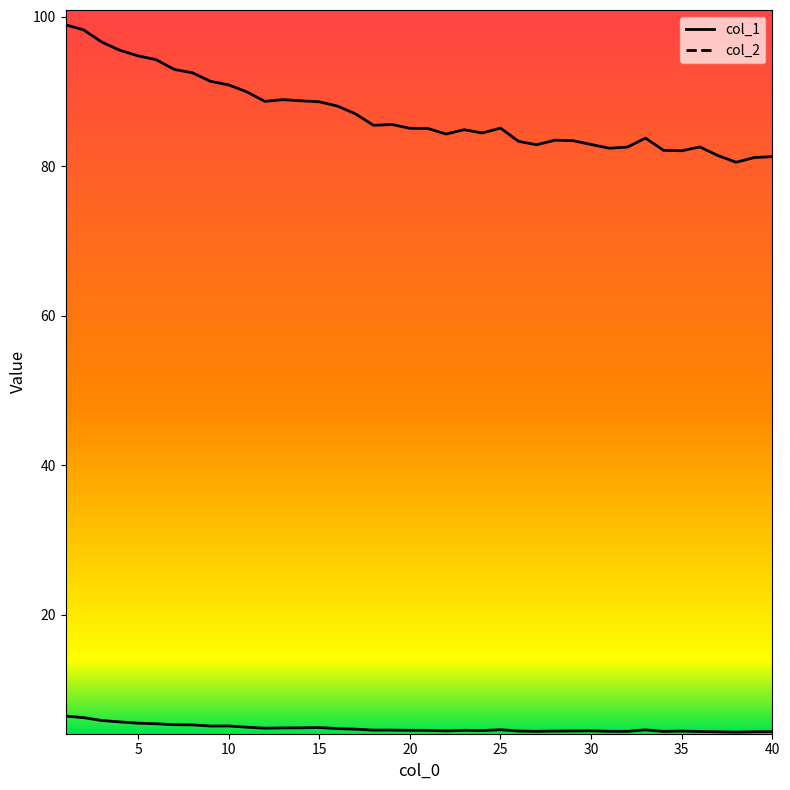

Is the value of col_2 at 11 greater than the value of col_1 at 25?

Yes